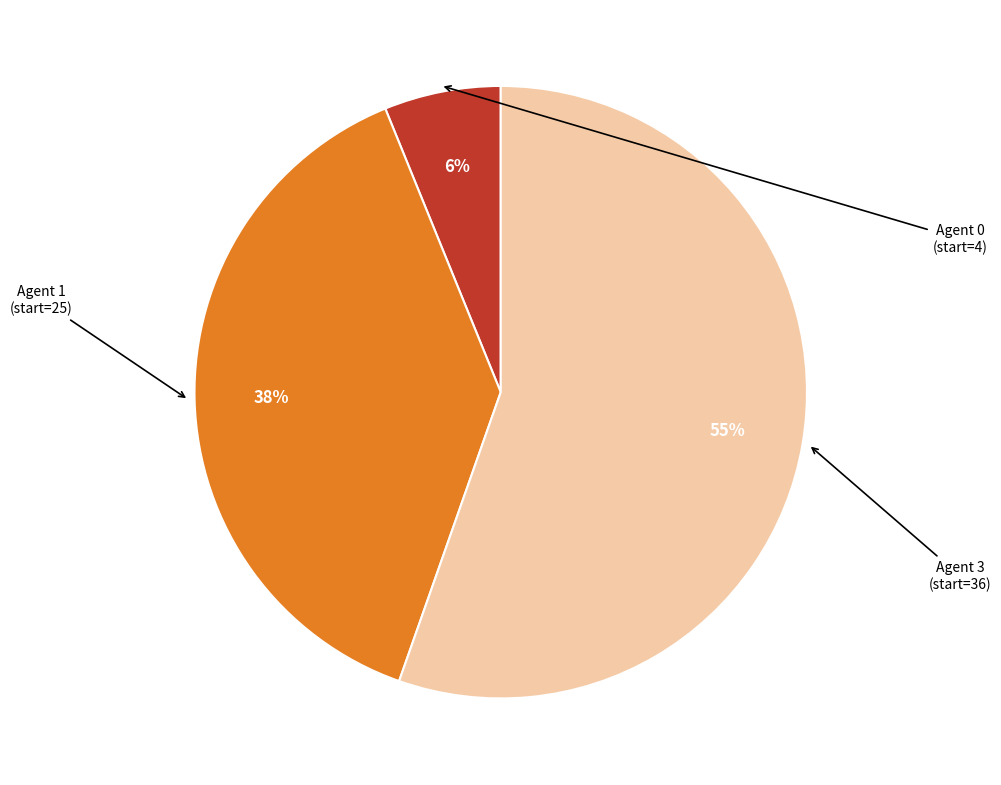

True or false: Agent 3 accounts for 55% of the total.

True